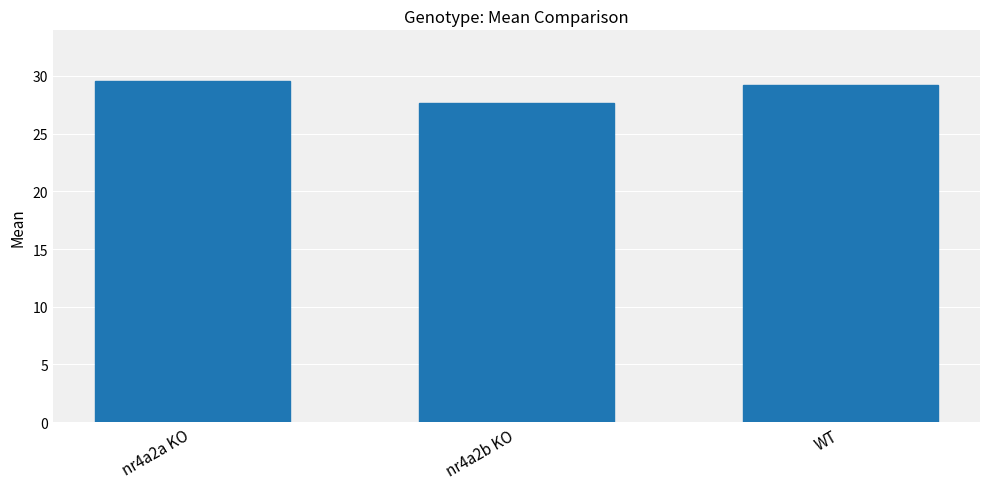

At which label does the data first exceed 29?

nr4a2a KO